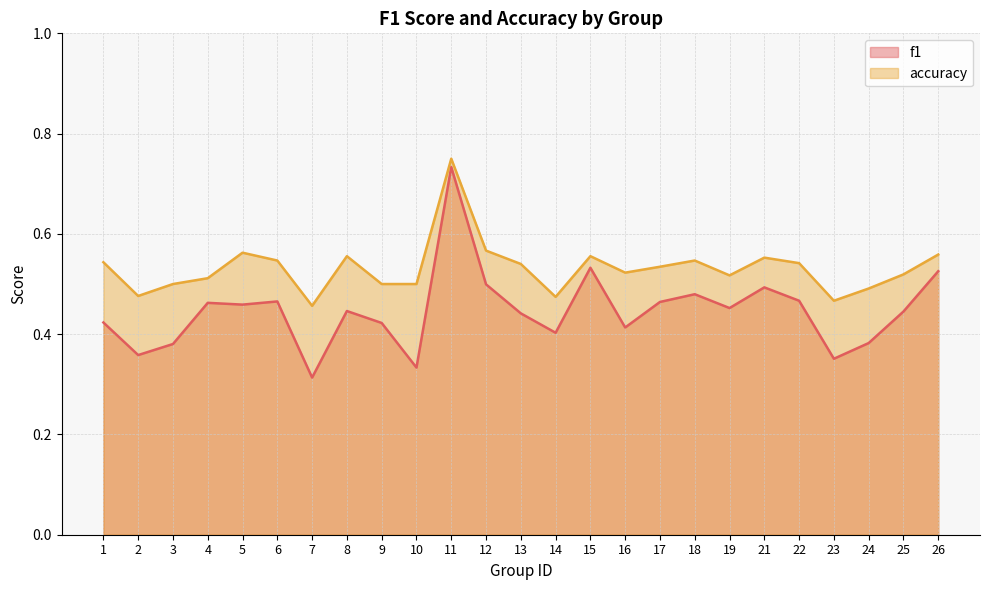

The accuracy series shows 0.2 at 9. True or false?

False